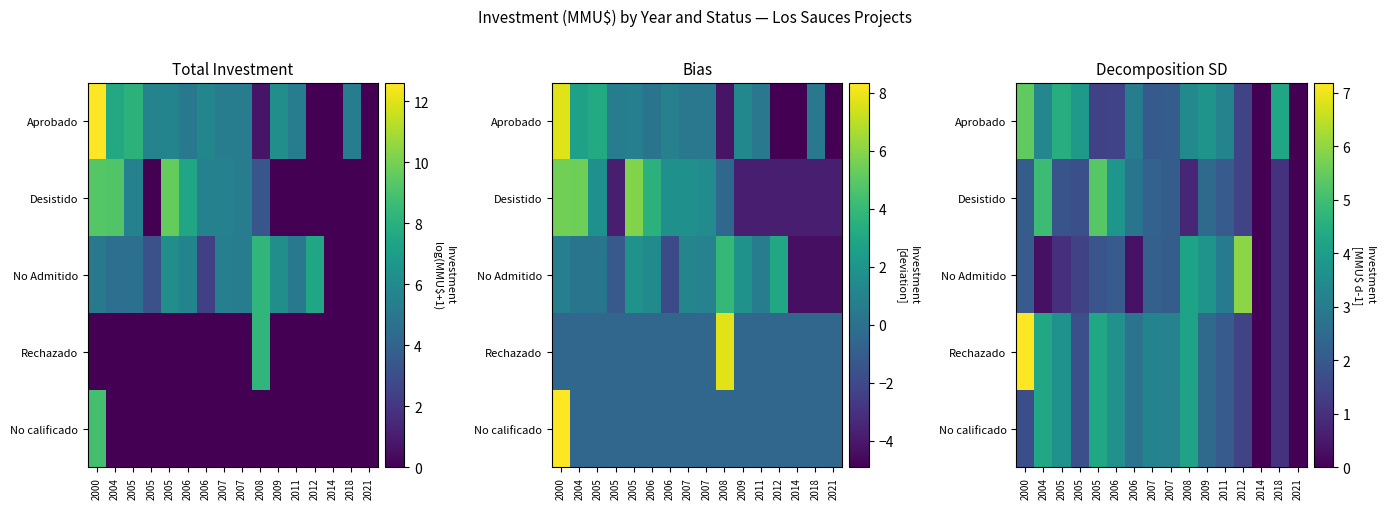

The No Admitido series shows 1.4 at 2011. True or false?

False